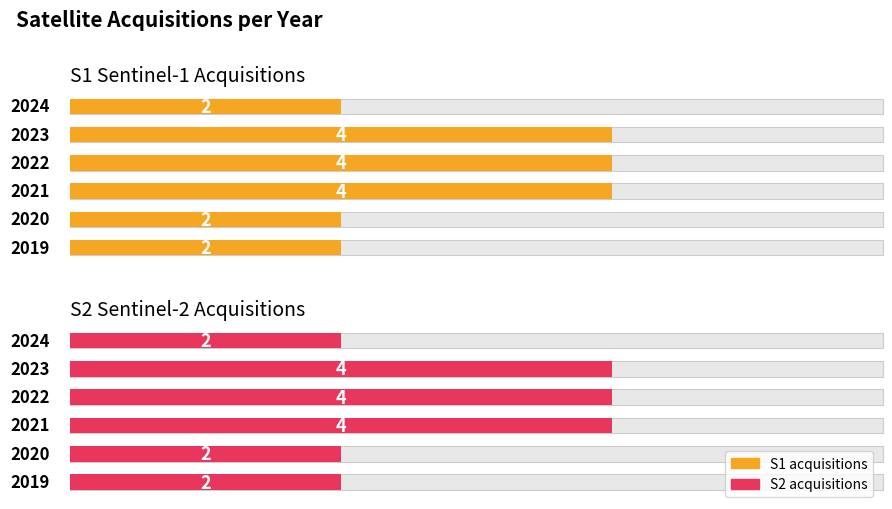

Rank the series at 6 from lowest to highest value.

S1 acquisitions per year, S2 acquisitions per year